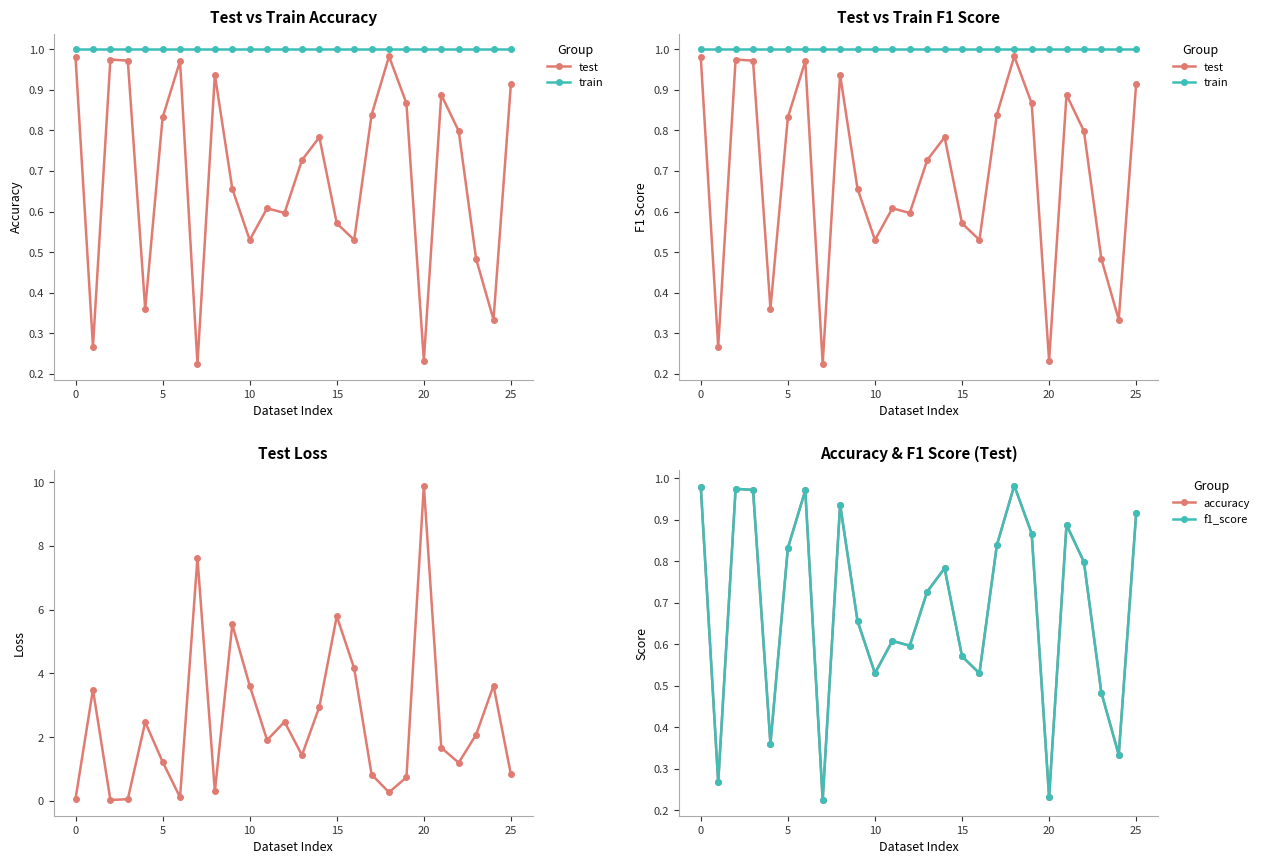

Reading left to right, extract all data points from this chart.

test: 0.1	3.5	0.0	0.1	2.5	1.2	0.1	7.6	0.3	5.5	3.6	1.9	2.5	1.4	2.9	5.8	4.2	0.8	0.3	0.7	9.9	1.7	1.2	2.1	3.6	0.8
train: 1.0	1.0	1.0	1.0	1.0	1.0	1.0	1.0	1.0	1.0	1.0	1.0	1.0	1.0	1.0	1.0	1.0	1.0	1.0	1.0	1.0	1.0	1.0	1.0	1.0	1.0
accuracy: 1.0	0.3	1.0	1.0	0.4	0.8	1.0	0.2	0.9	0.7	0.5	0.6	0.6	0.7	0.8	0.6	0.5	0.8	1.0	0.9	0.2	0.9	0.8	0.5	0.3	0.9
f1_score: 1.0	0.3	1.0	1.0	0.4	0.8	1.0	0.2	0.9	0.7	0.5	0.6	0.6	0.7	0.8	0.6	0.5	0.8	1.0	0.9	0.2	0.9	0.8	0.5	0.3	0.9